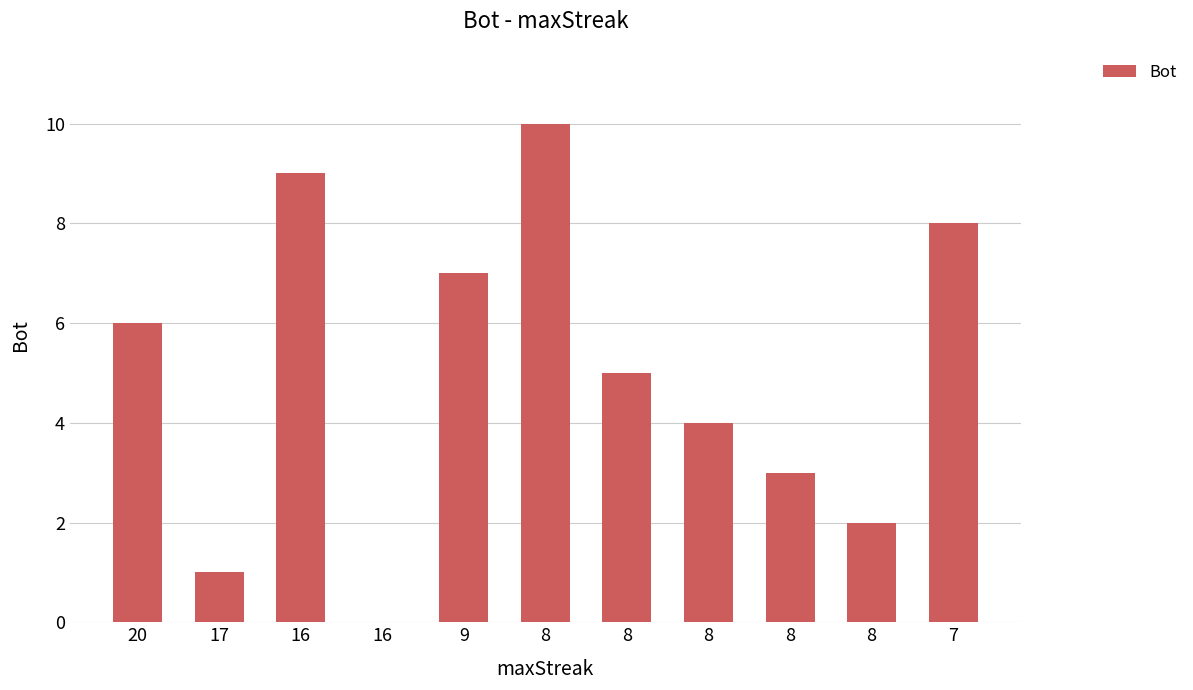

Reading left to right, extract all data points from this chart.

20=6	17=1	16=9	16=0	9=7	8=10	8=5	8=4	8=3	8=2	7=8